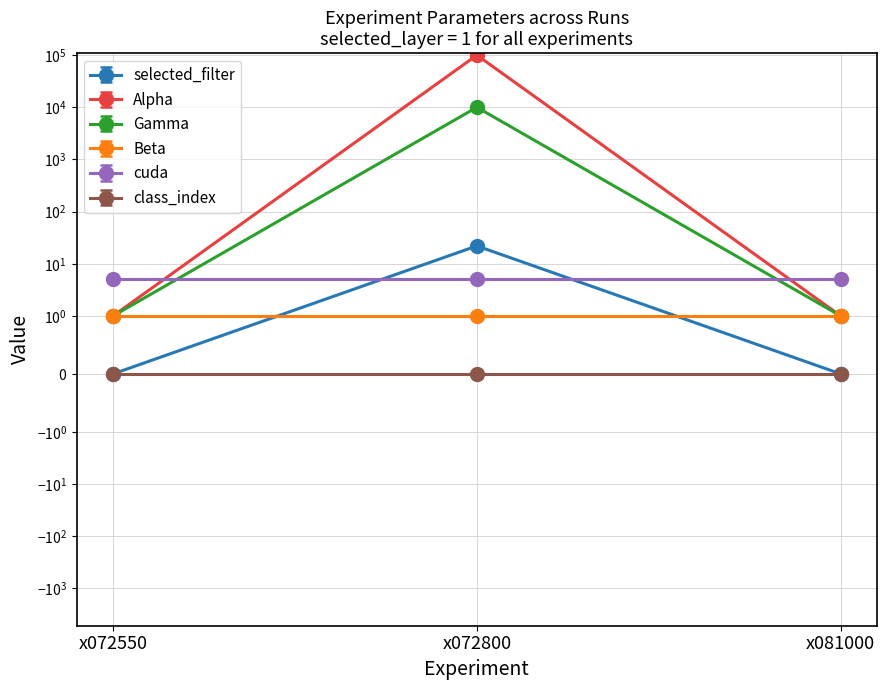

Between x072550 and x072800, which series saw the biggest shift?

Alpha